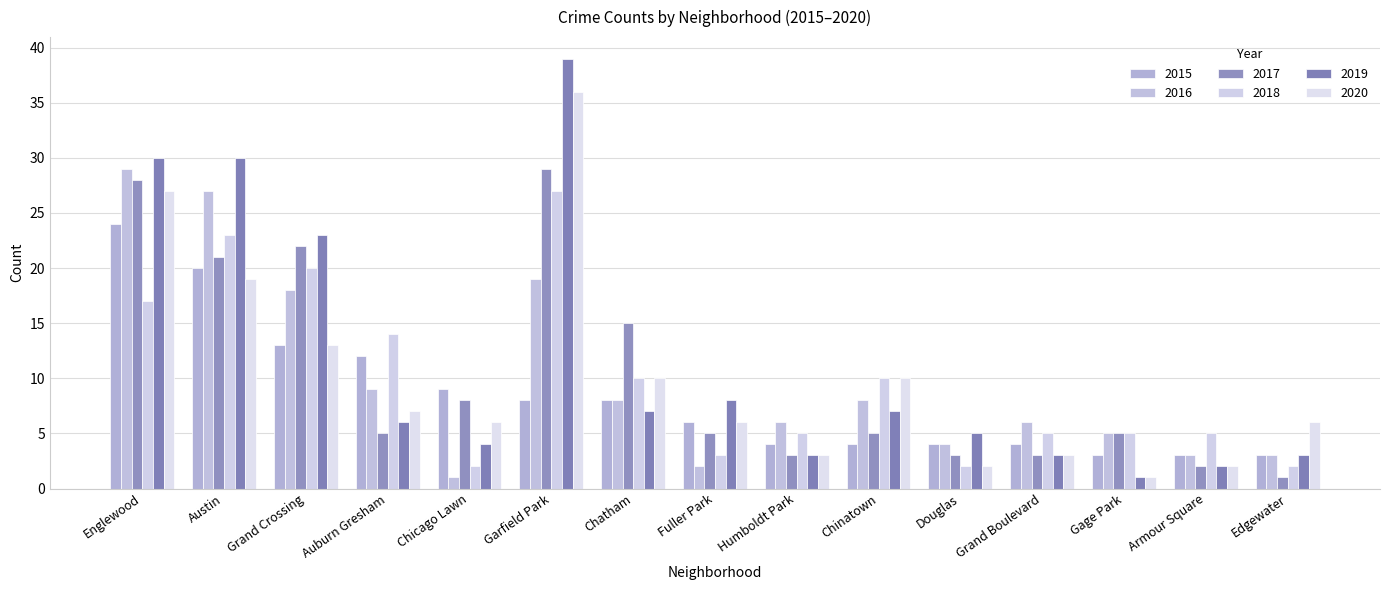

What is the difference between the maximum and minimum values in the 2018 series?

25